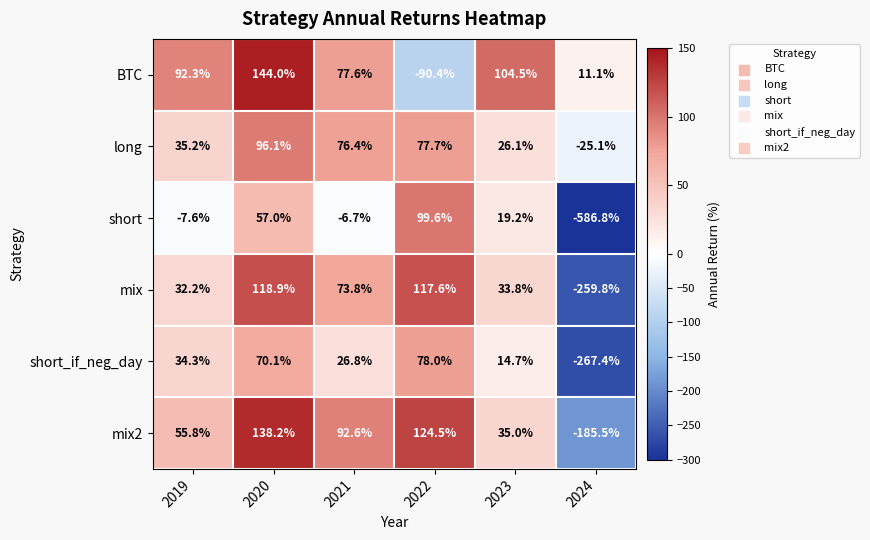

Which category has the highest value in the mix2 series?

2020